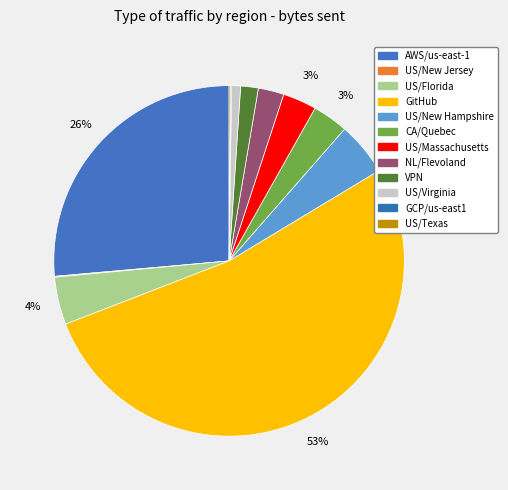

To the nearest percent, what percentage of the pie is US/New Hampshire?

5%